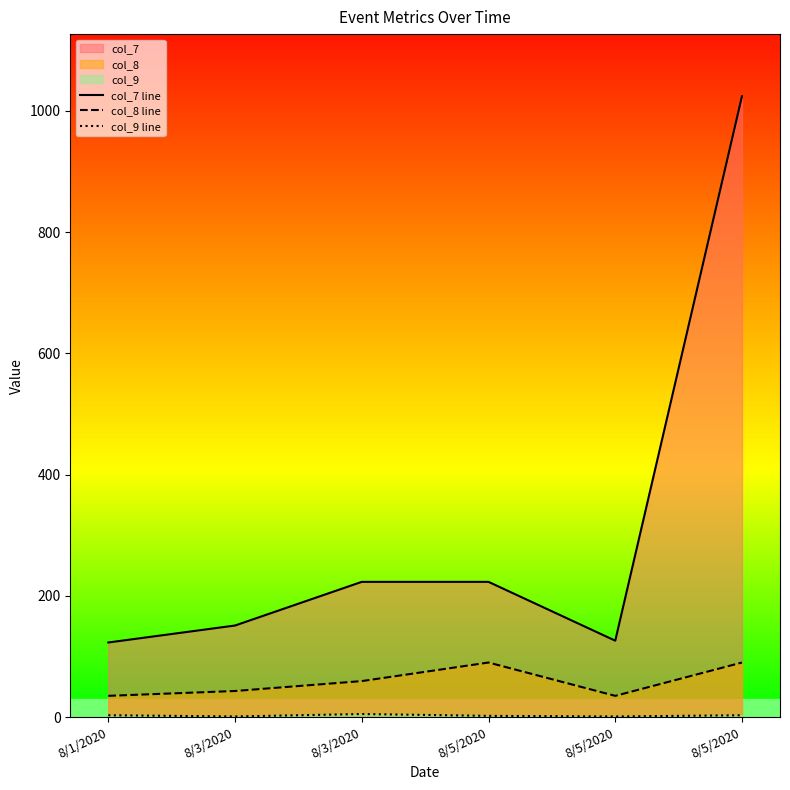

At which category does col_8 line reach its first local valley?

8/5/2020